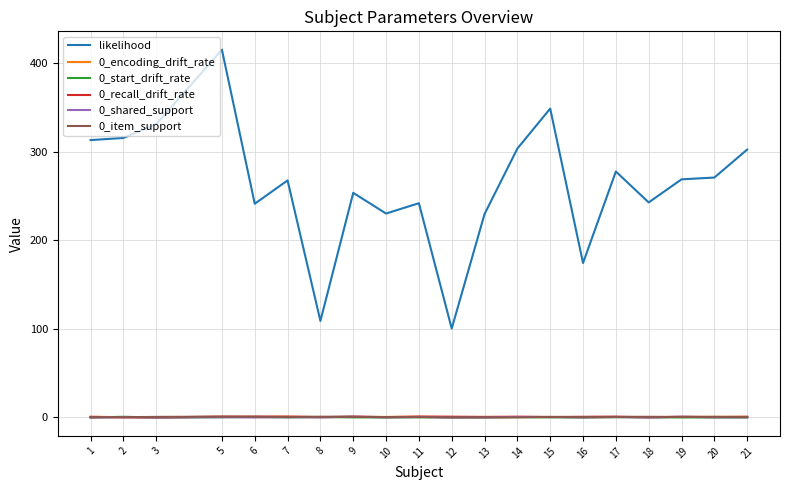

True or false: 0_shared_support has a value of 0.1 at 18.

True